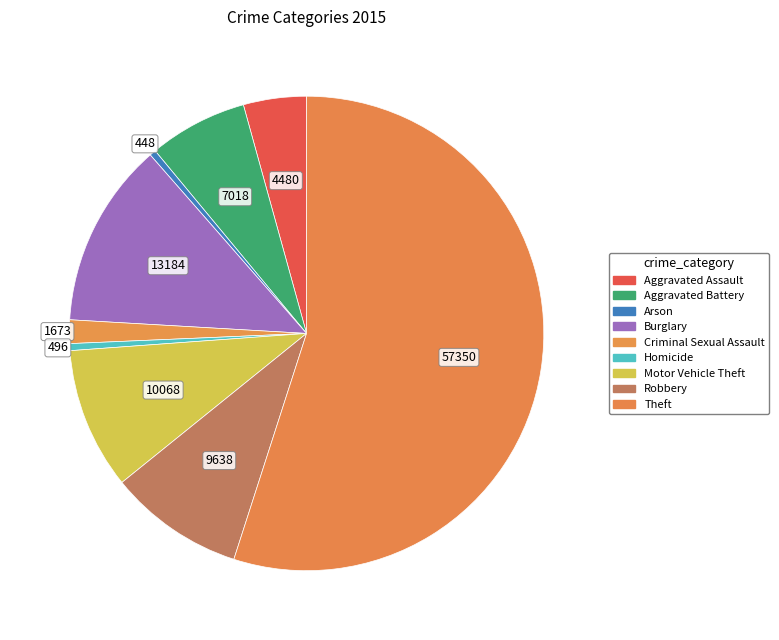

Count the number of slices in the pie.

9